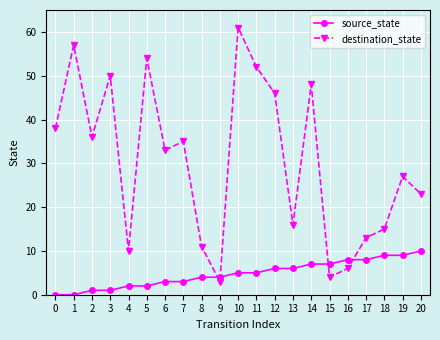

At which category does the chart reach its peak across all series?

10